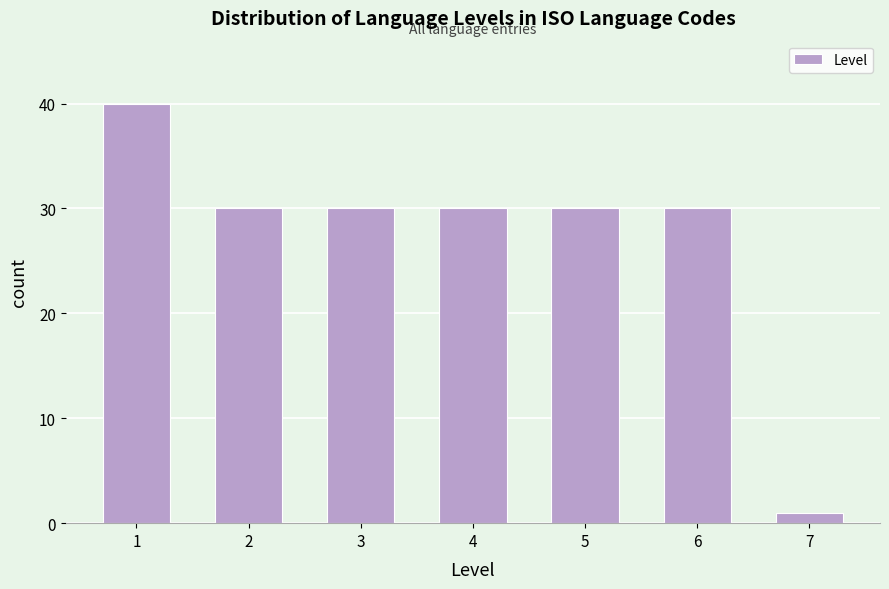

Reading left to right, extract all data points from this chart.

40	30	30	30	30	30	1